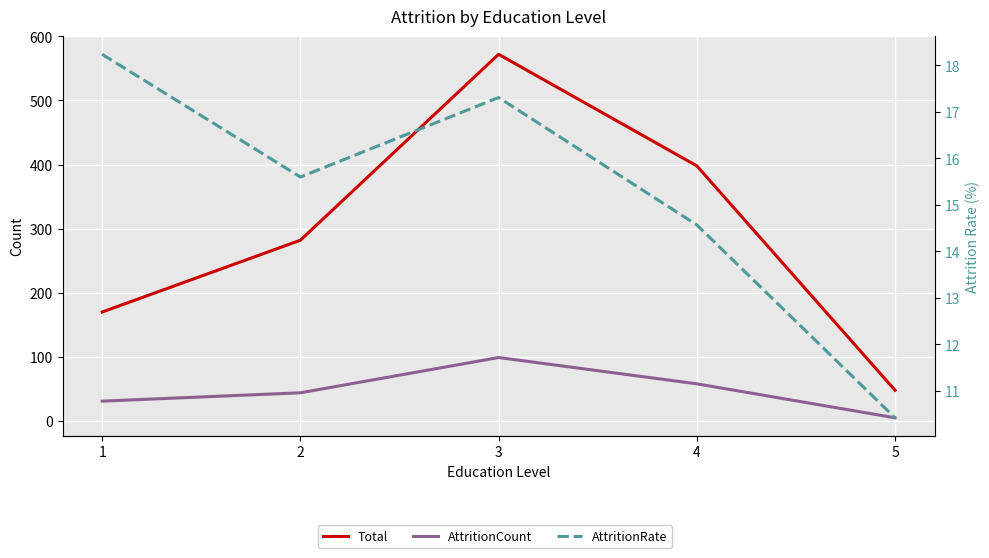

How many data points in AttritionCount are less than 44?

2